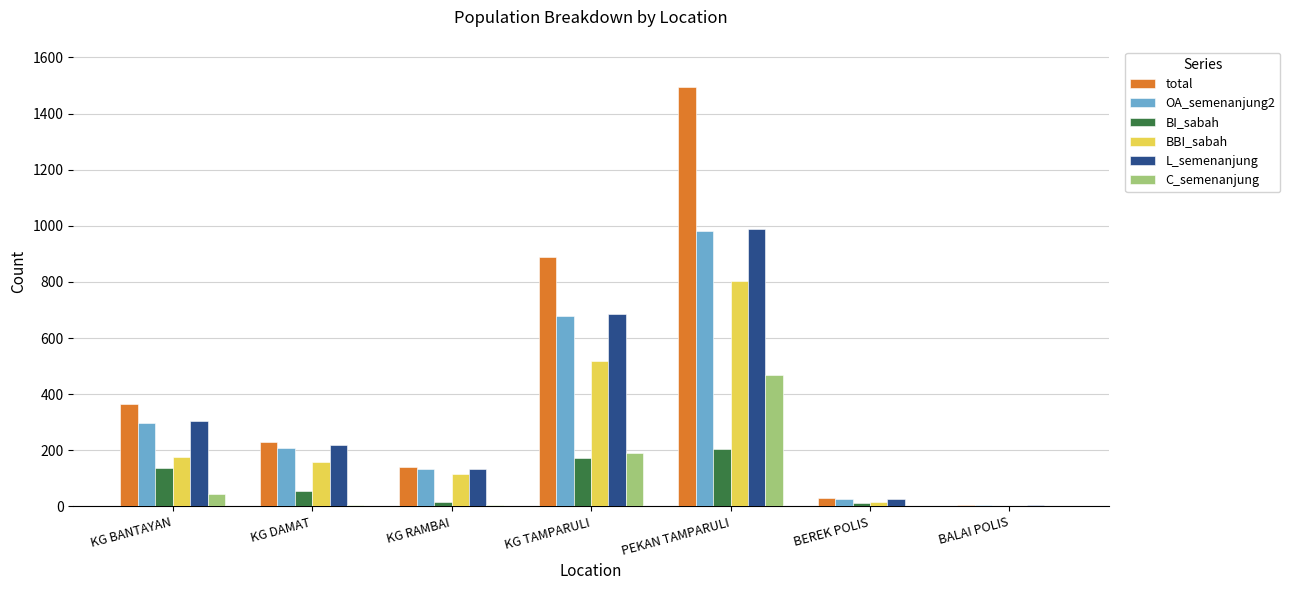

What is the average value of the BI_sabah series?

86